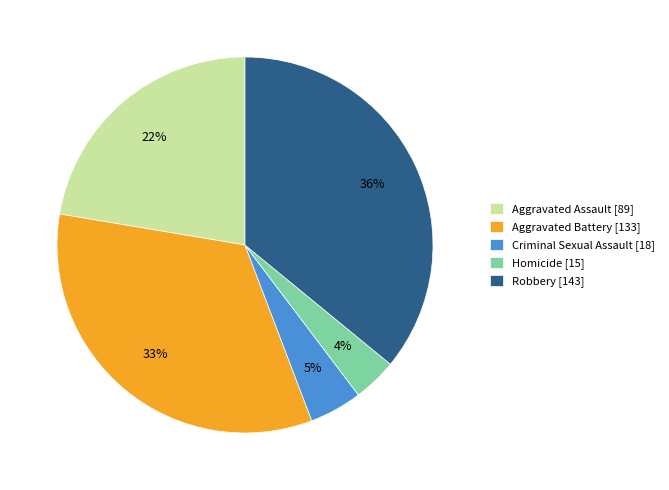

Which category has the smallest portion of the pie?

Homicide